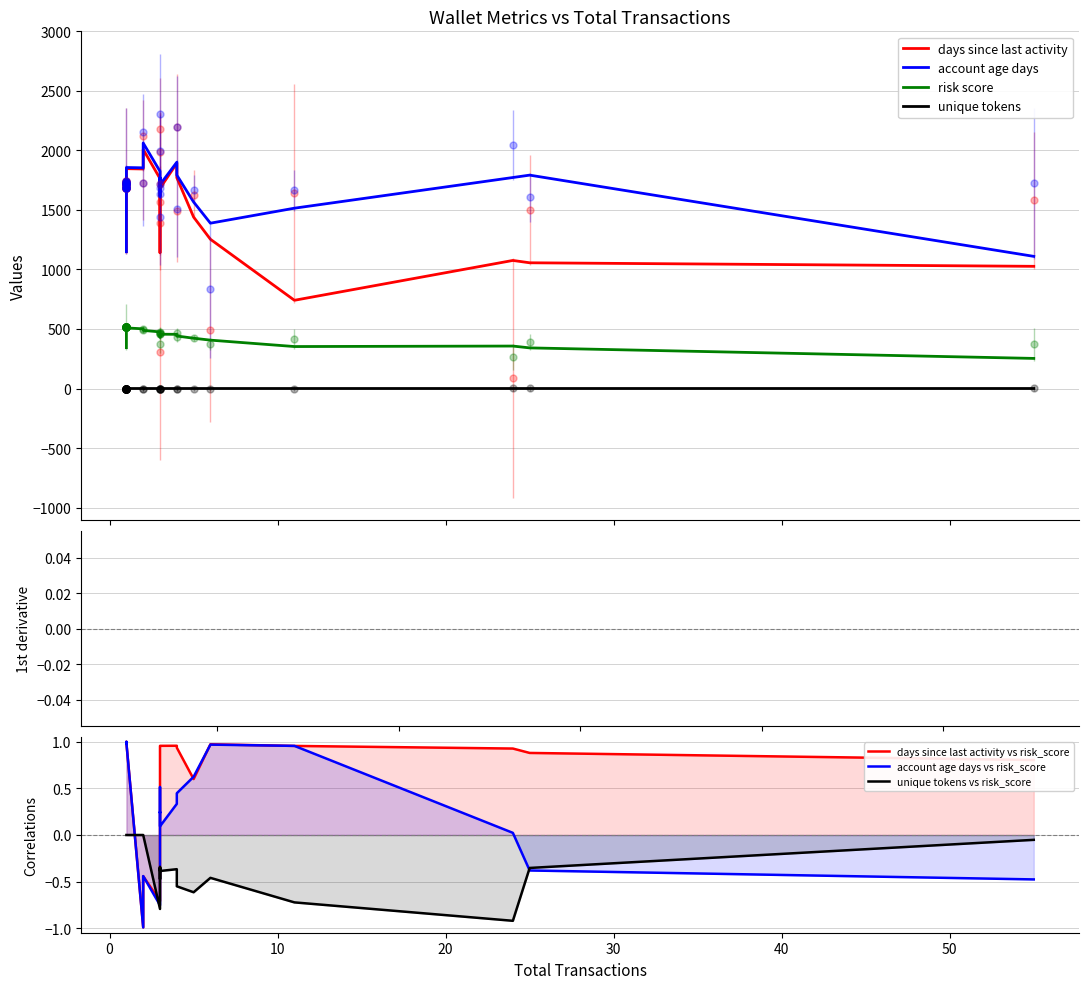

What is the label of the 4th point from the left?

3